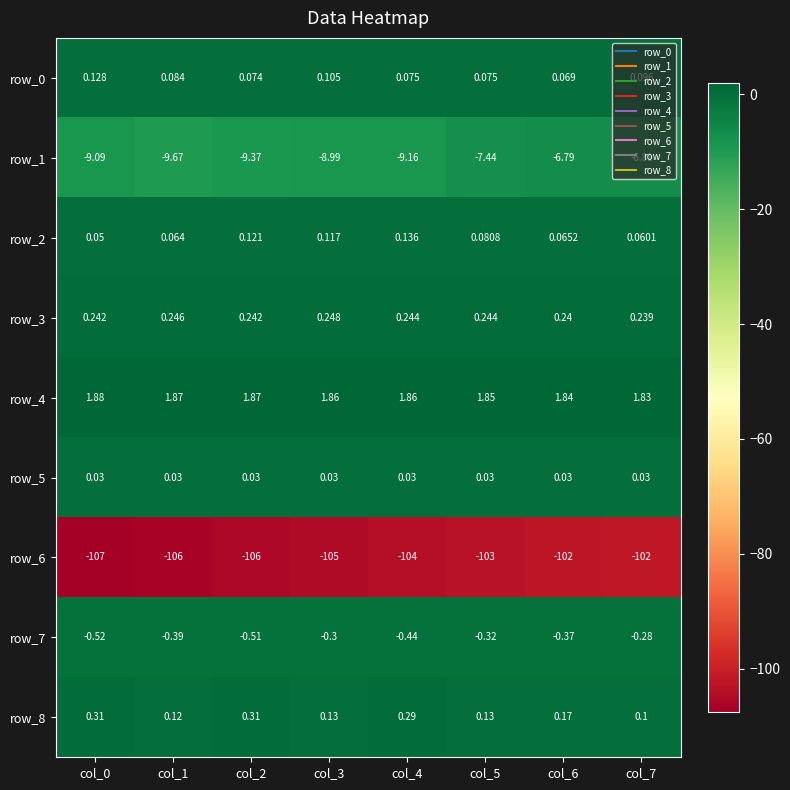

Is the value of row_2 at col_6 greater than the value of row_4 at col_4?

No